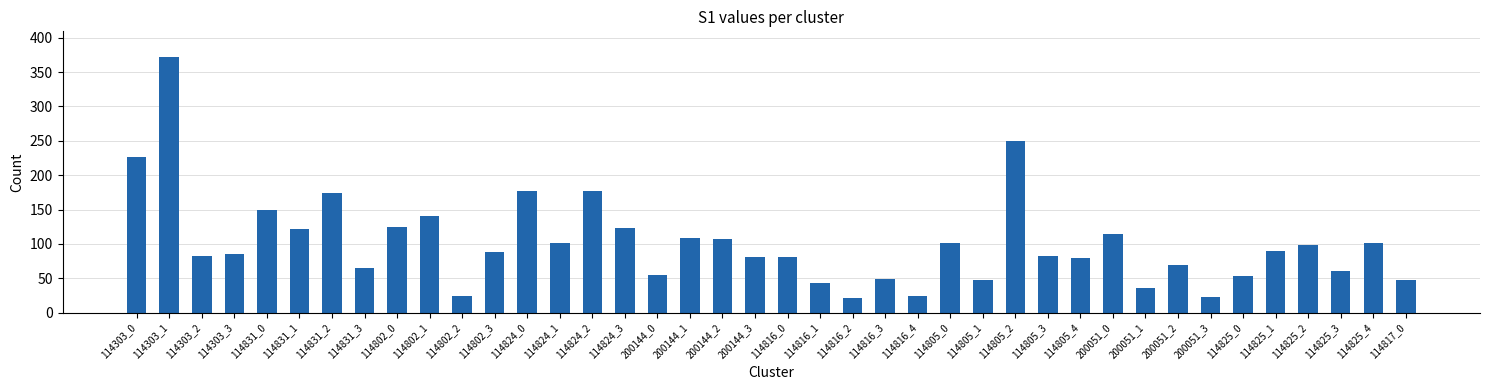

Is it true that the value at 114805_0 is 102?

True